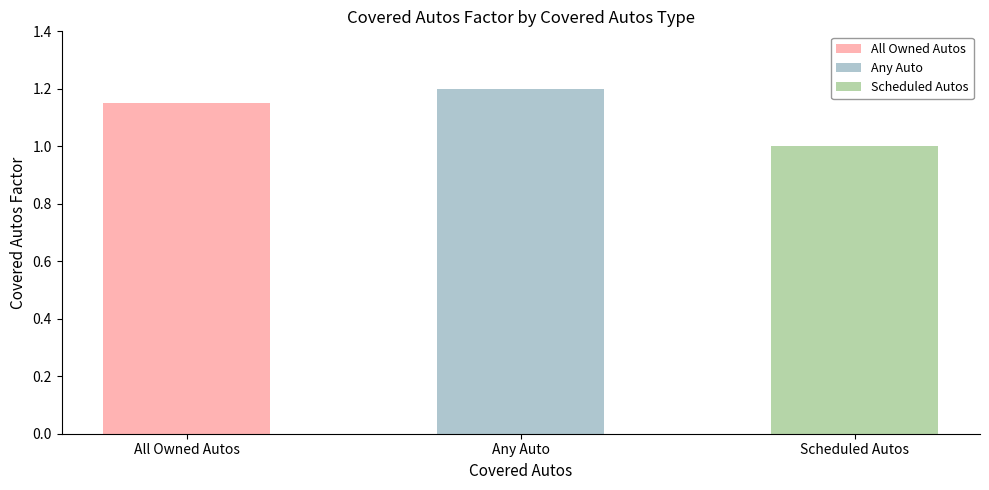

The value at All Owned Autos is 1.9. True or false?

False